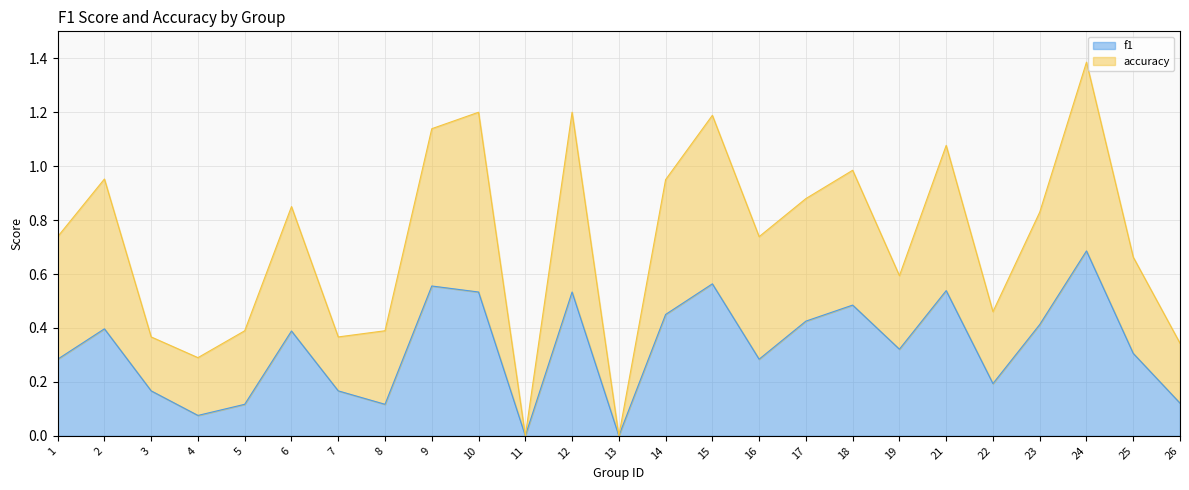

What is the difference between the f1 values at 17 and 5?

0.3